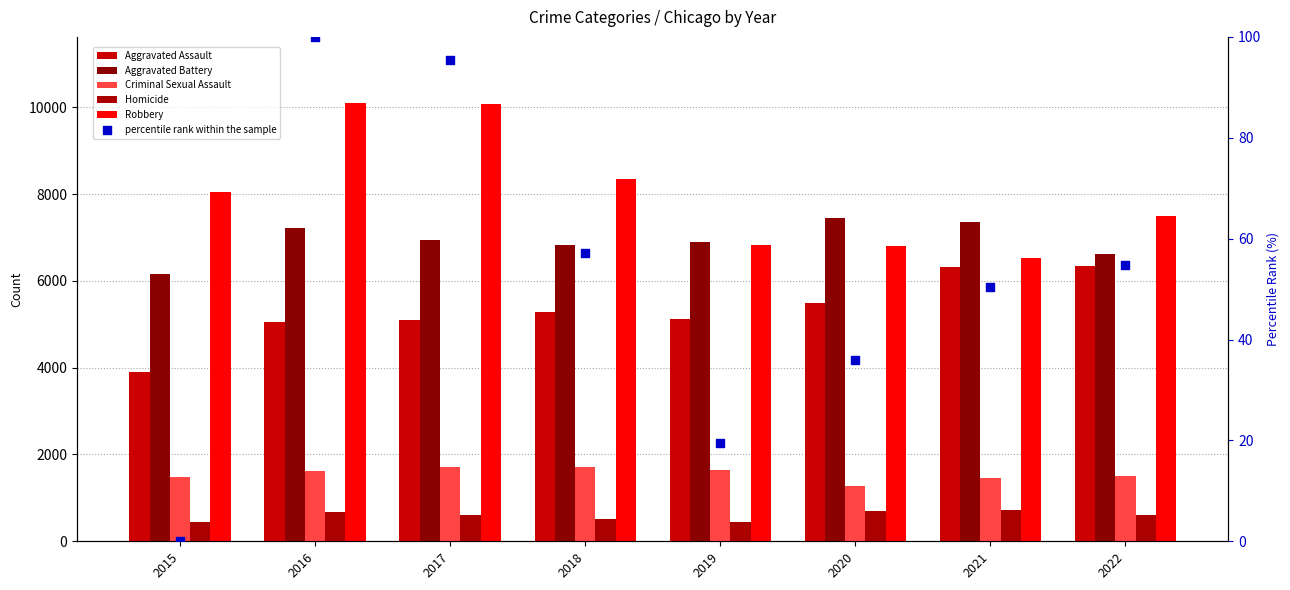

At which category is the sum across all series the highest?

2016